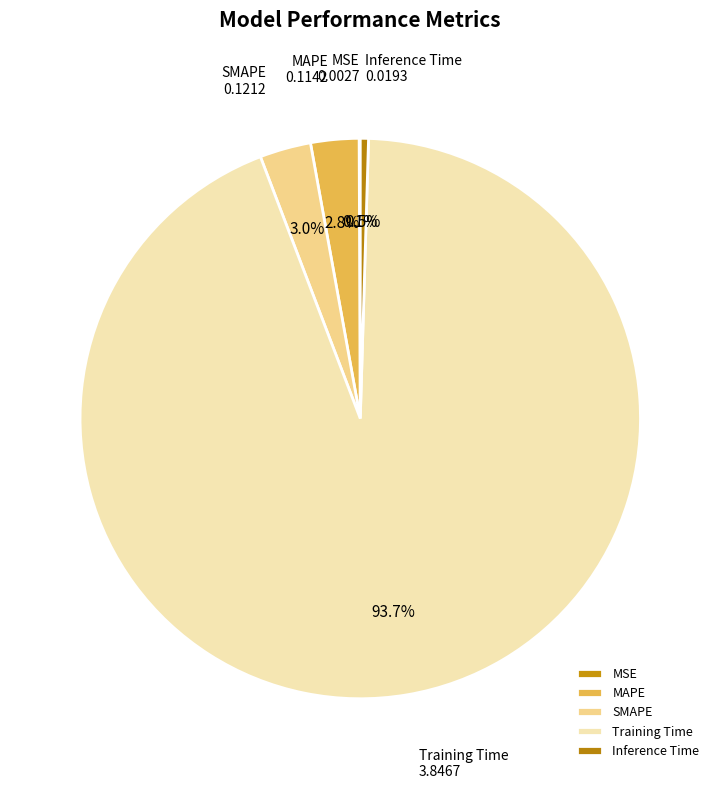

What percentage is the MAPE slice, to the nearest percent?

3%